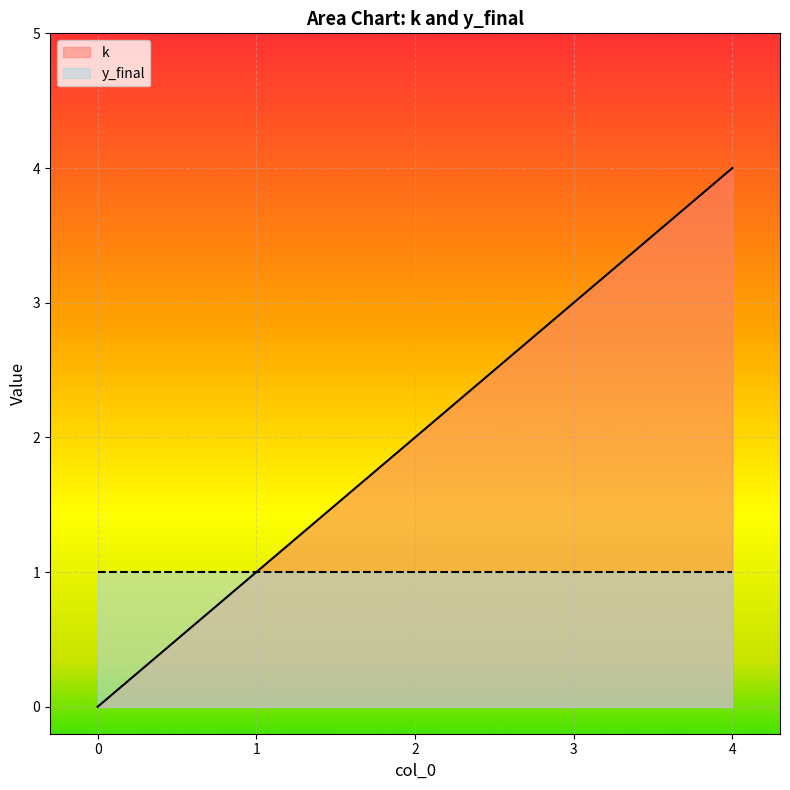

What is the difference between the maximum and minimum values?

4